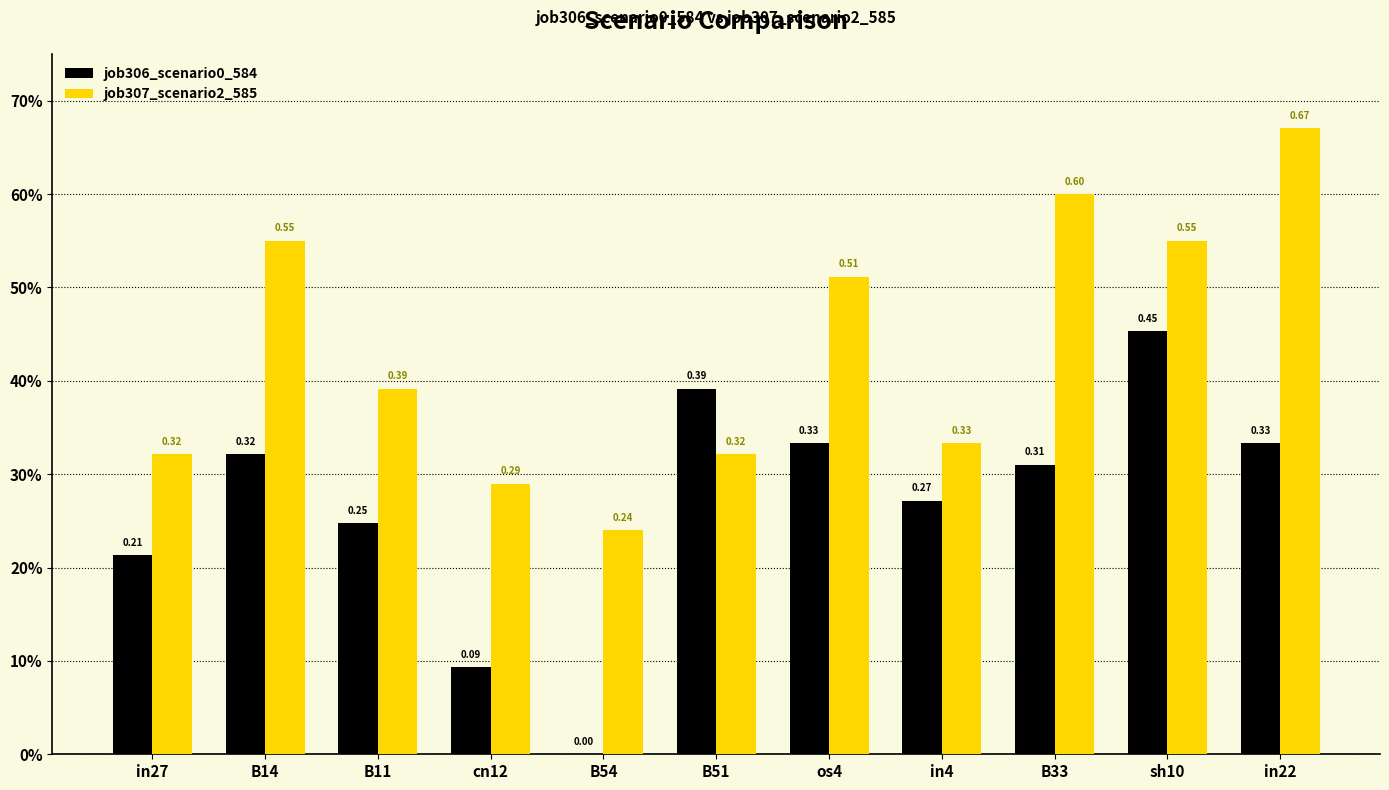

What is the difference between the job306_scenario0_584 values at B11 and B14?

0.1